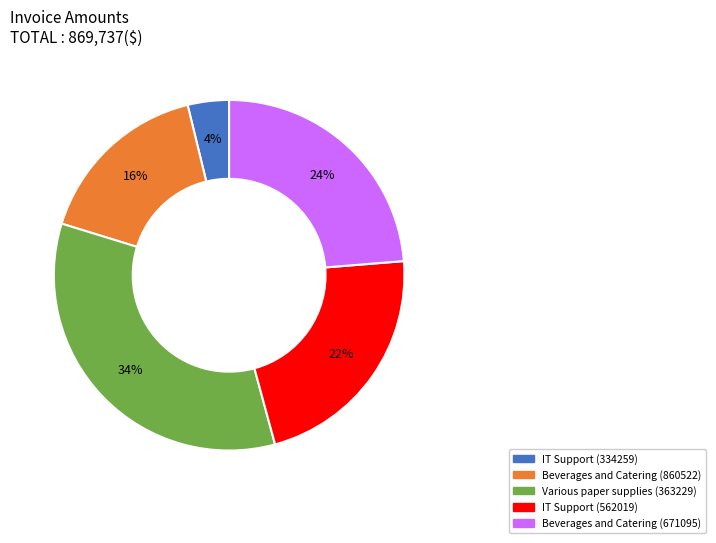

To the nearest percent, what percentage of the pie is Various paper supplies (363229)?

34%